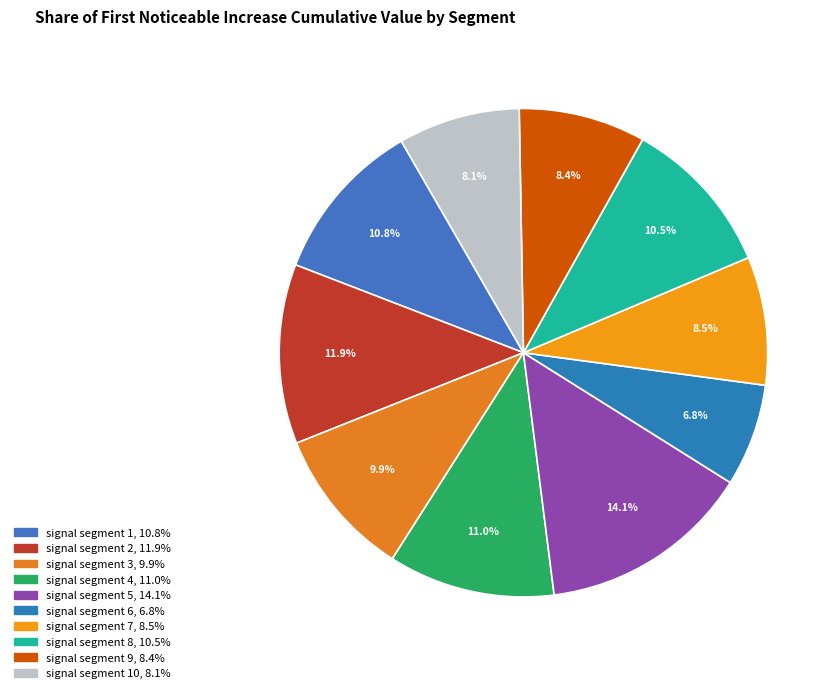

Count the number of slices in the pie.

10